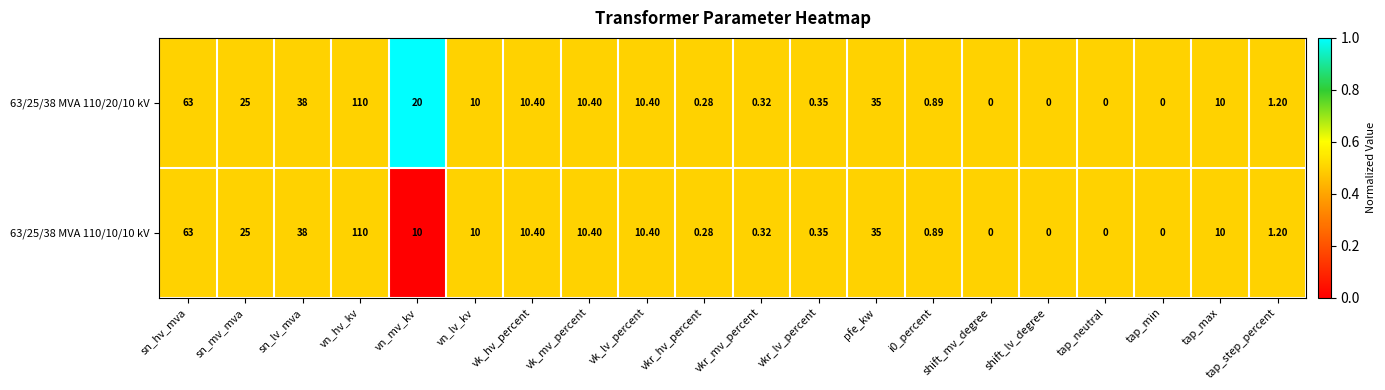

Is the value of 63/25/38 MVA 110/20/10 kV at tap_max greater than the value of 63/25/38 MVA 110/10/10 kV at tap_step_percent?

Yes